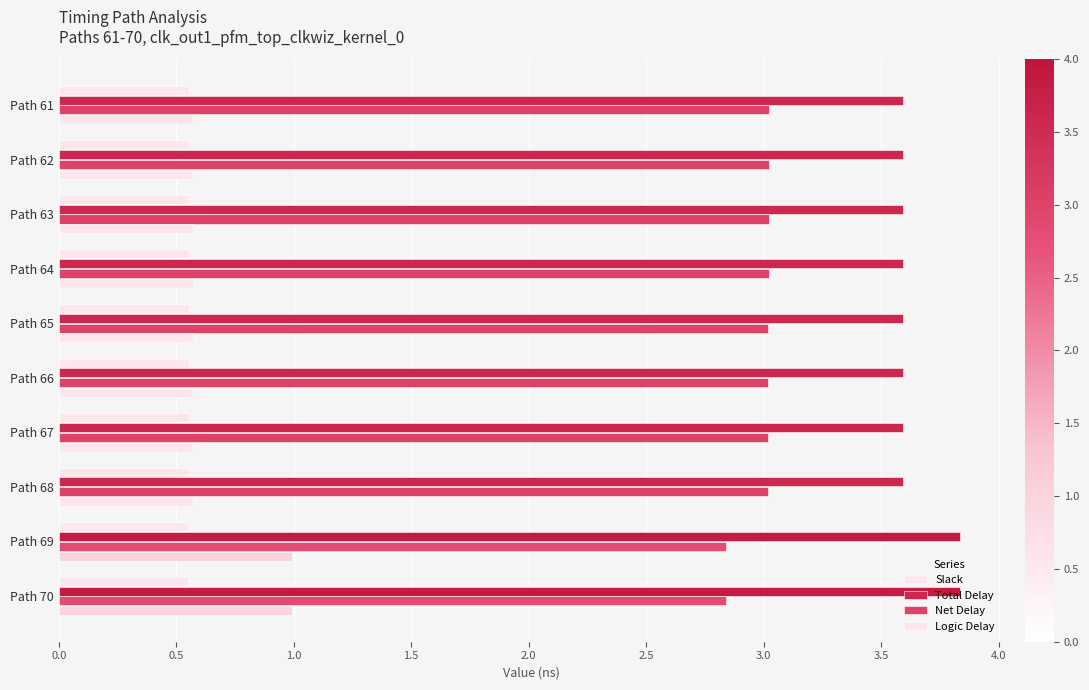

Count the number of data series in this chart.

4